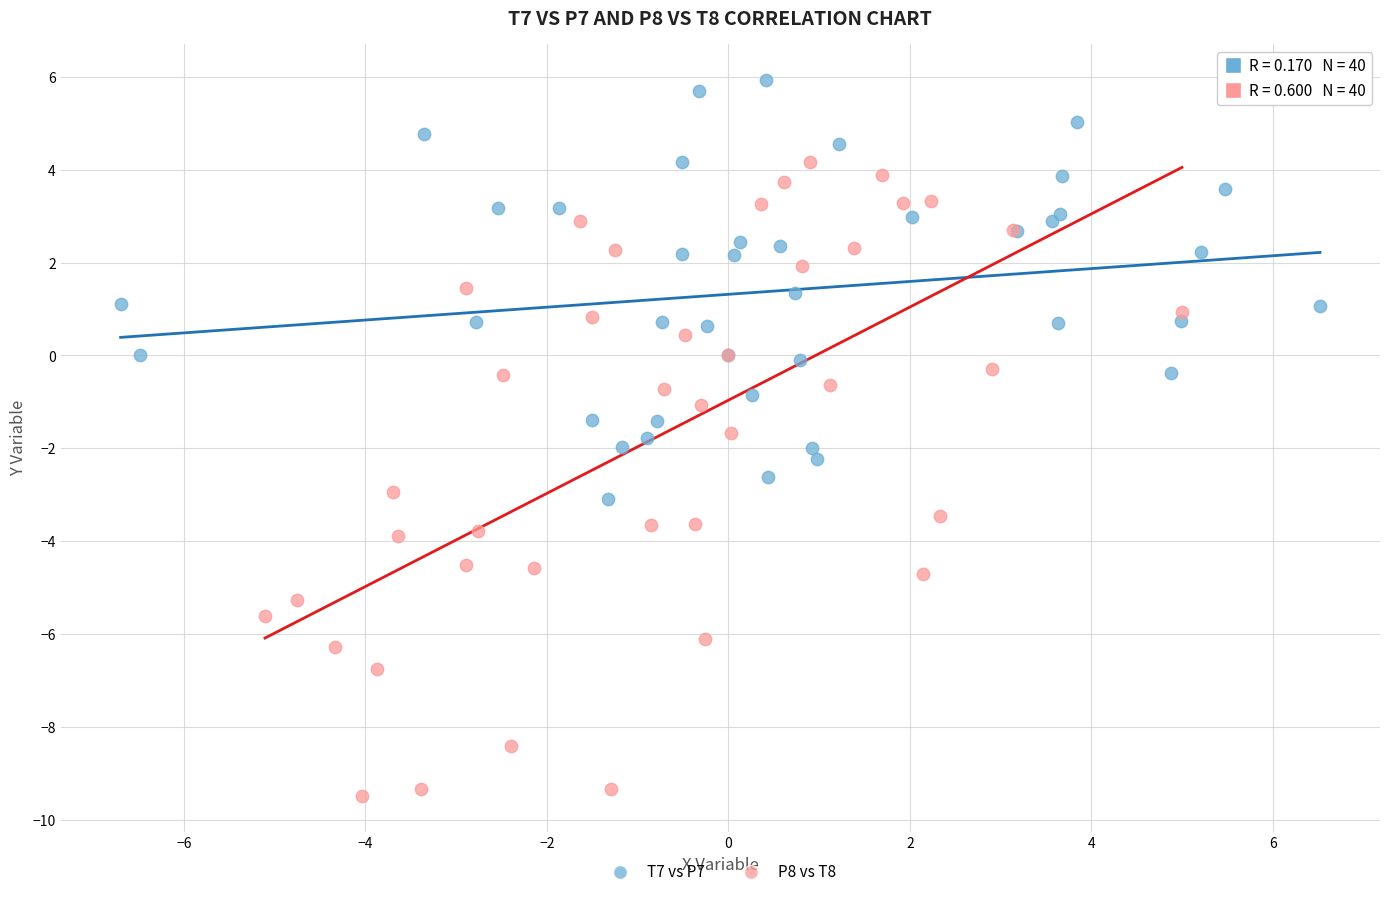

Which series has the widest spread of Y values?

P8 vs T8